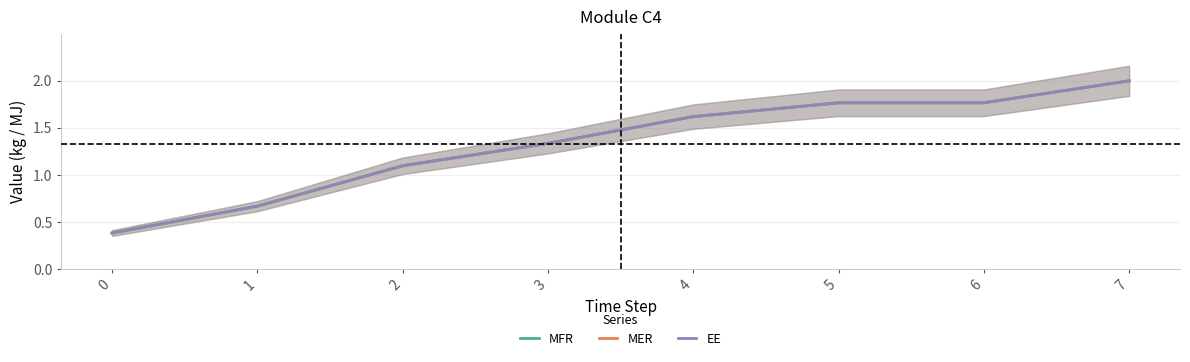

How many values in the MFR series are below 1?

2